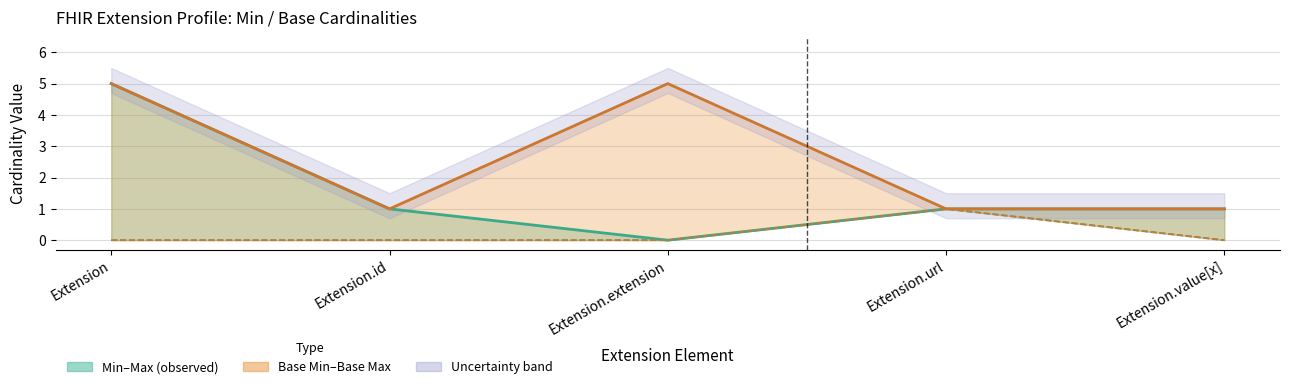

List the labels in order of Base Max value, smallest first.

Extension.id, Extension.url, Extension.value[x], Extension, Extension.extension